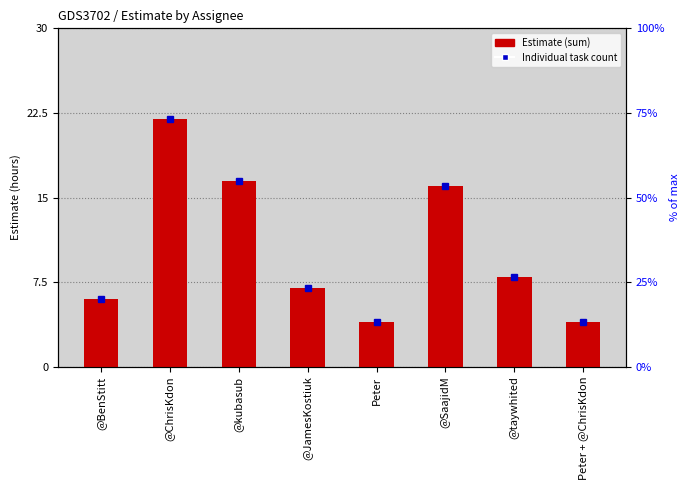

The chart shows a value of 6.0 at @BenStitt. True or false?

True